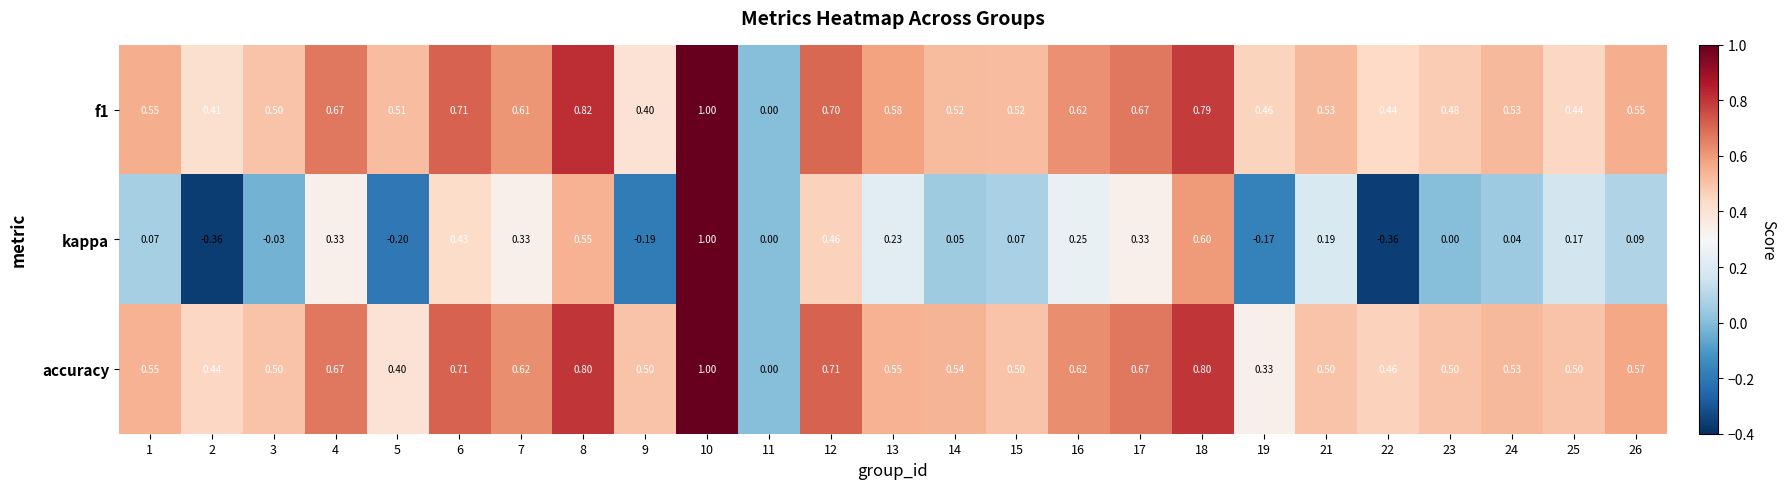

Is the value of kappa at 13 greater than the value of f1 at 7?

No